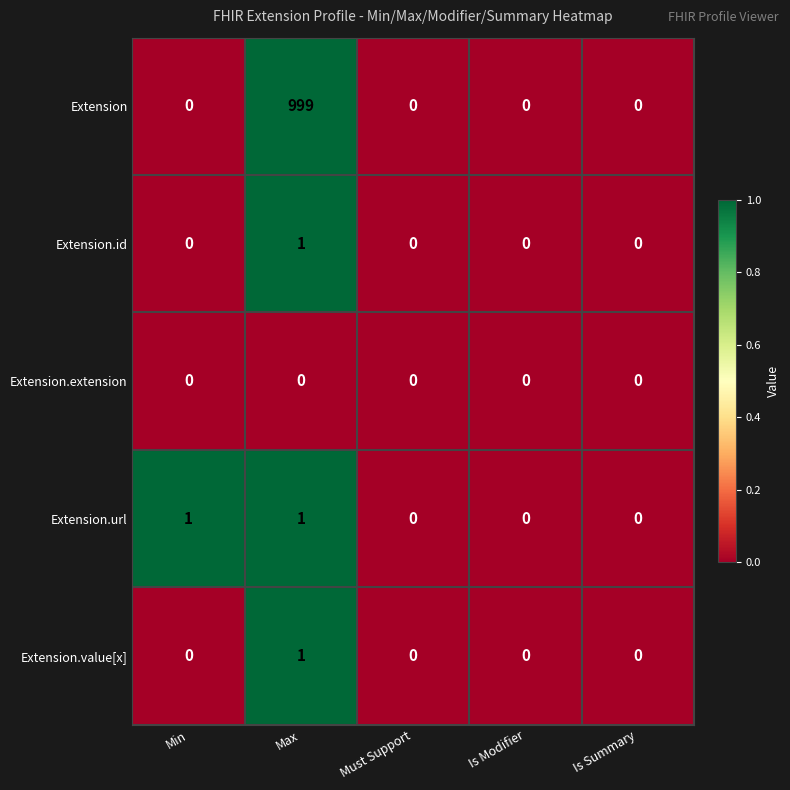

At how many categories does at least one series exceed 440?

1